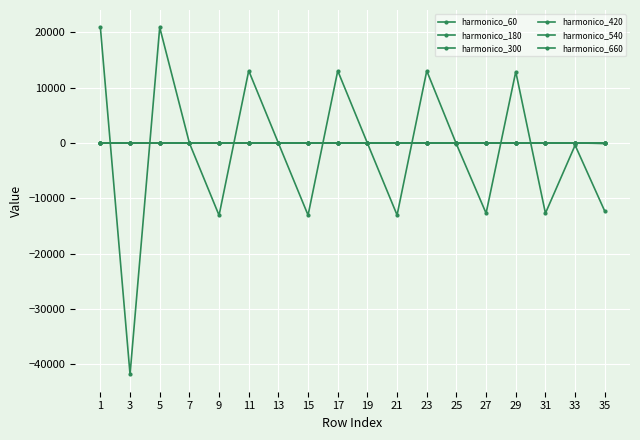

How many distinct data groups are displayed?

6